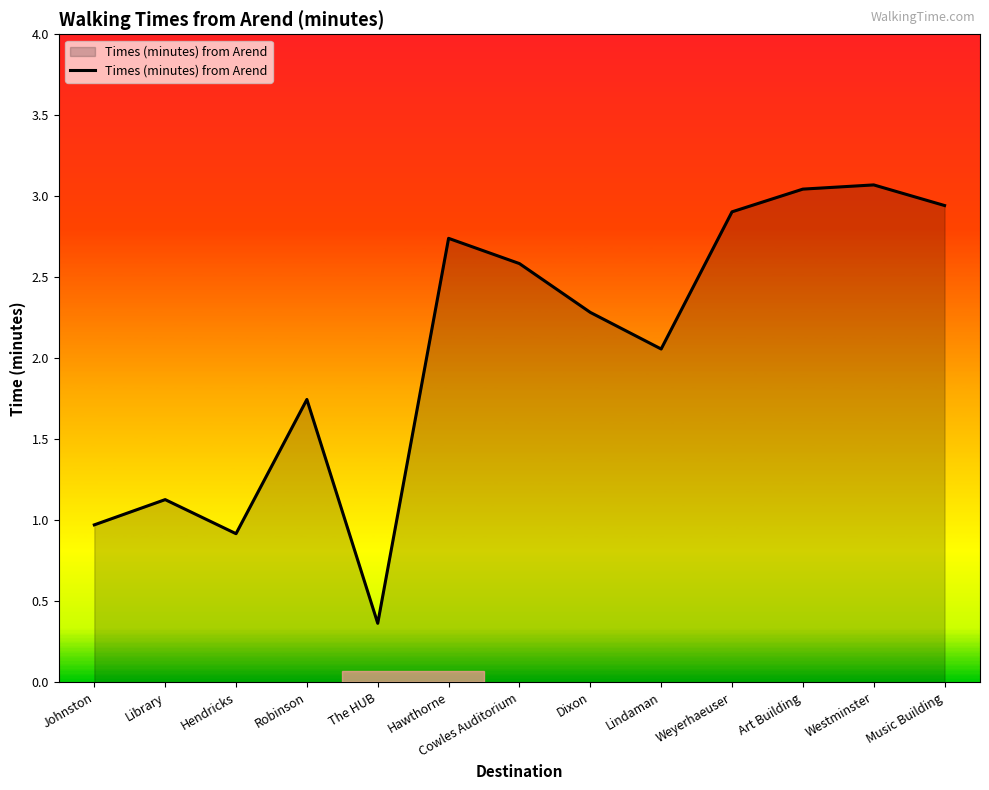

What is the change in value from Cowles Auditorium to Music Building?

+0.4